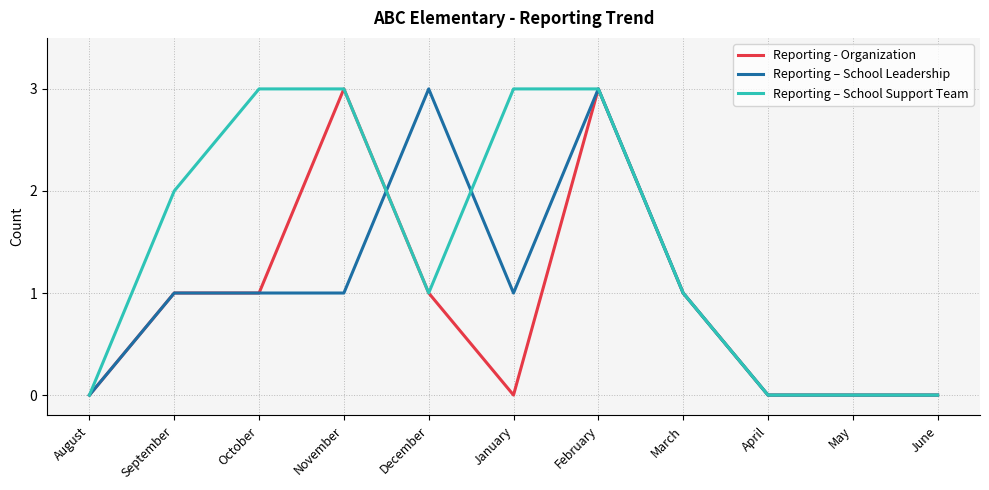

How many lines are shown in the chart?

3